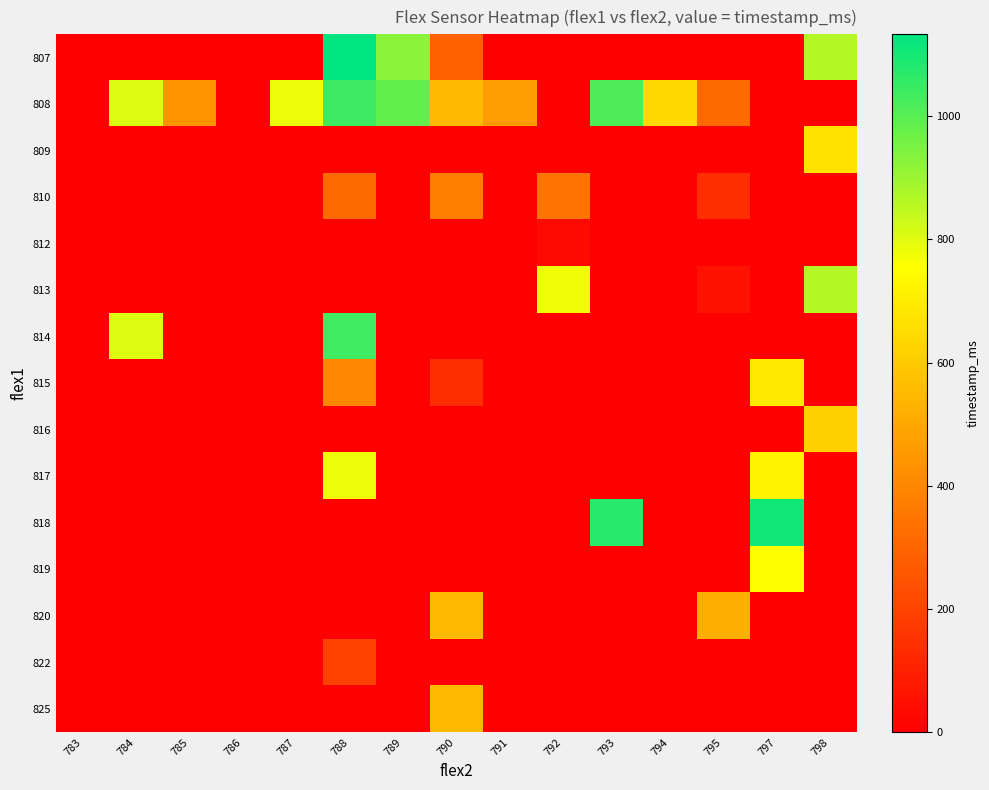

Which series has the largest total across all categories?

808